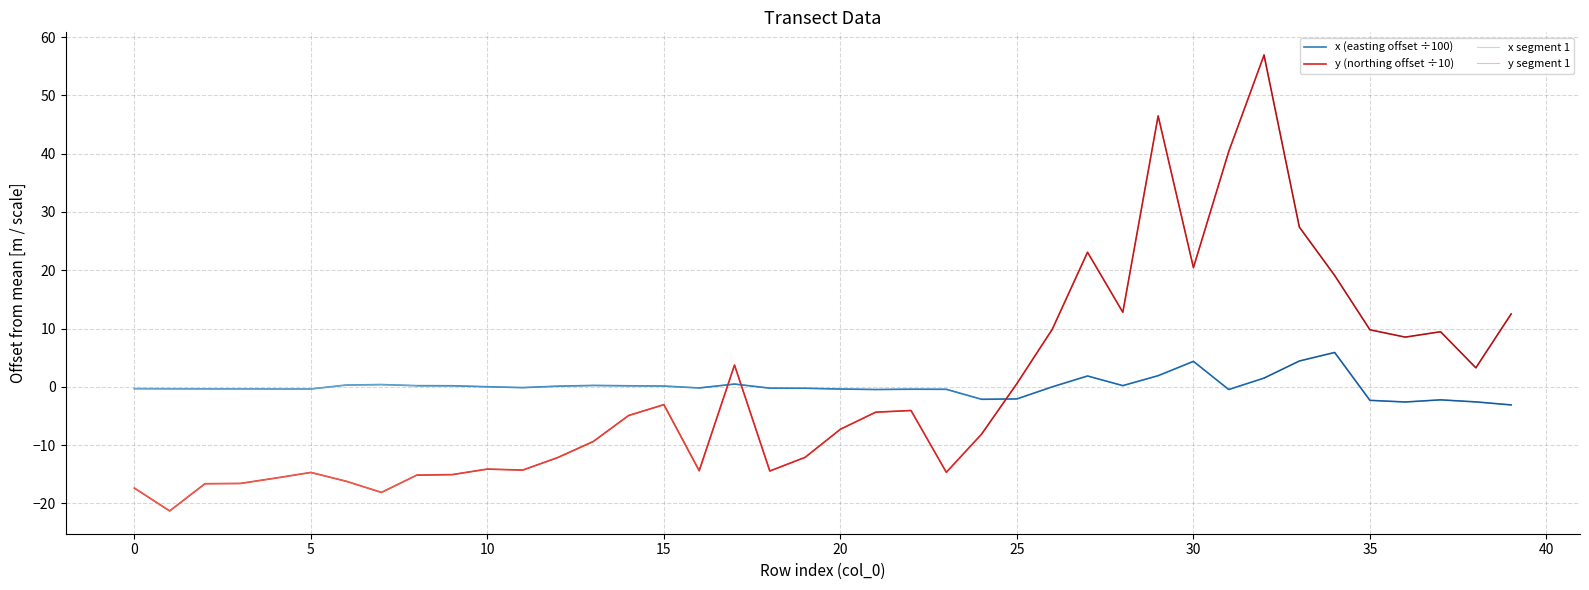

The value of x_coords at 30 is 1.3. True or false?

False